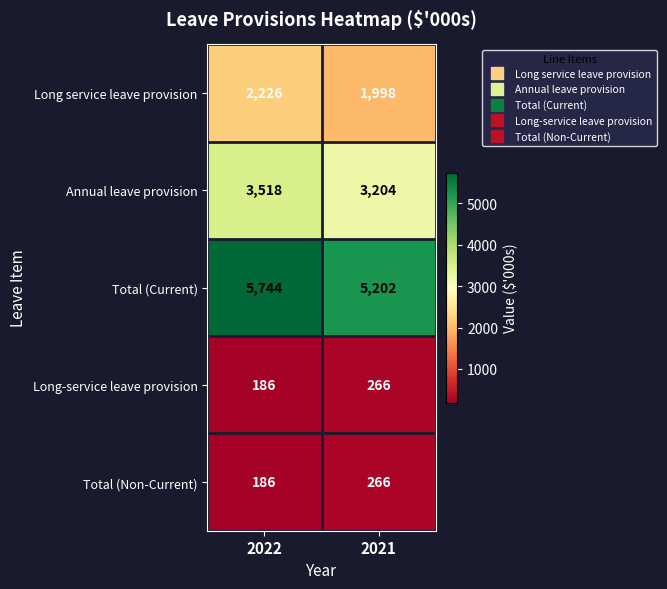

What is the minimum value shown in the chart?

186